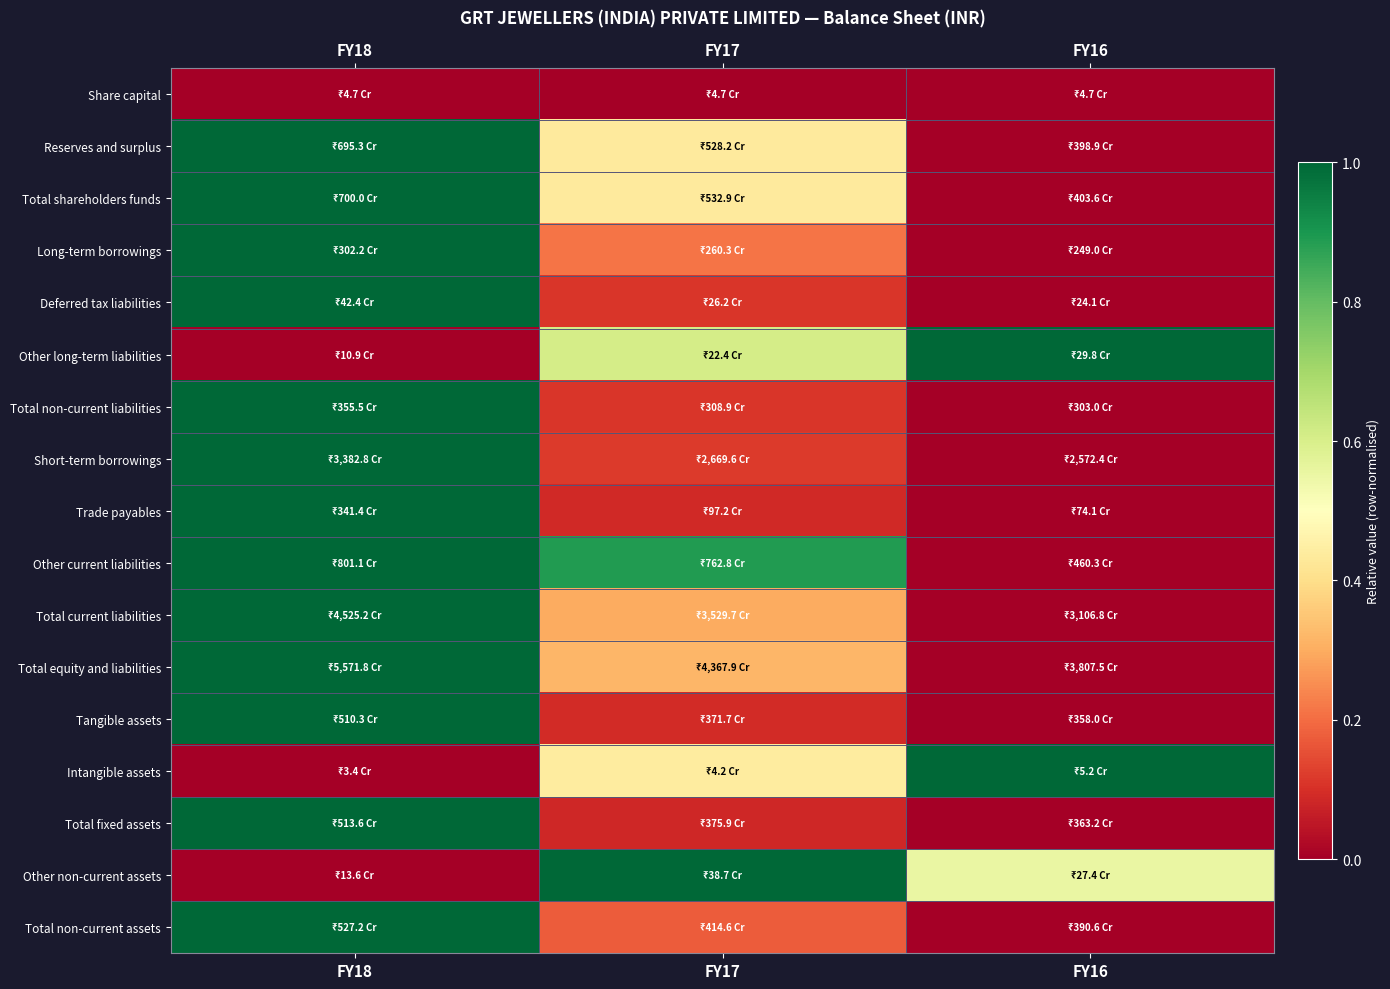

Which label corresponds to the smallest value in the chart?

FY18